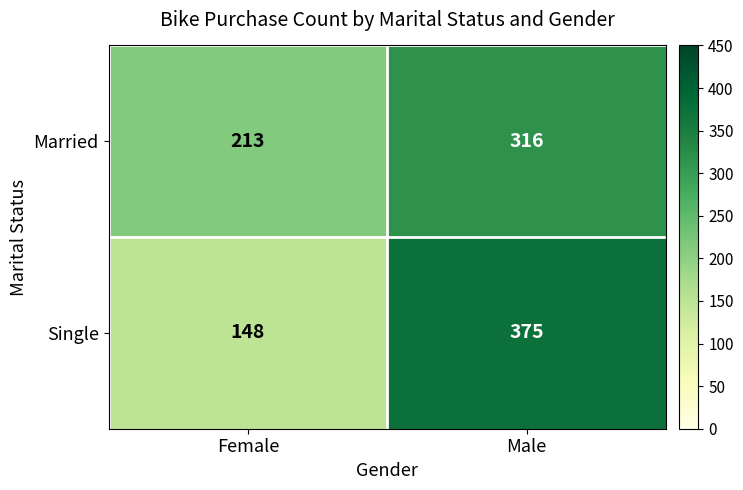

Which category has the lowest value in the Single series?

Female